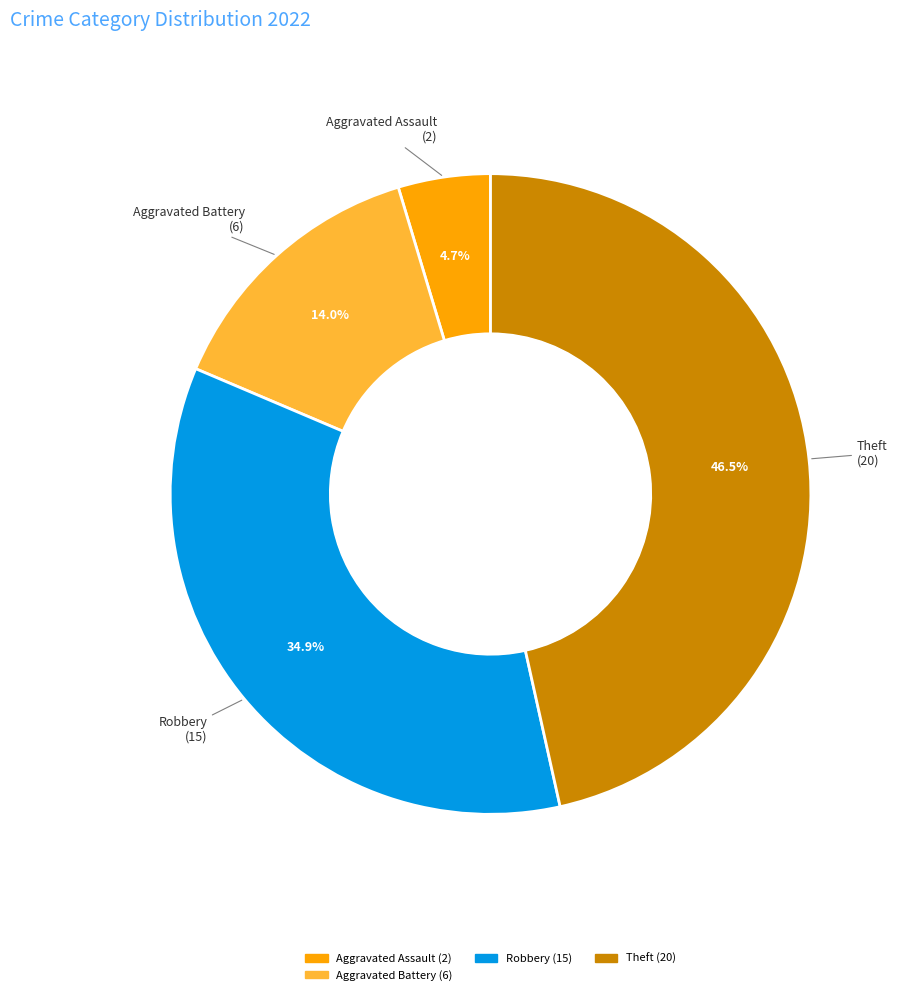

How many segments does this pie chart have?

4